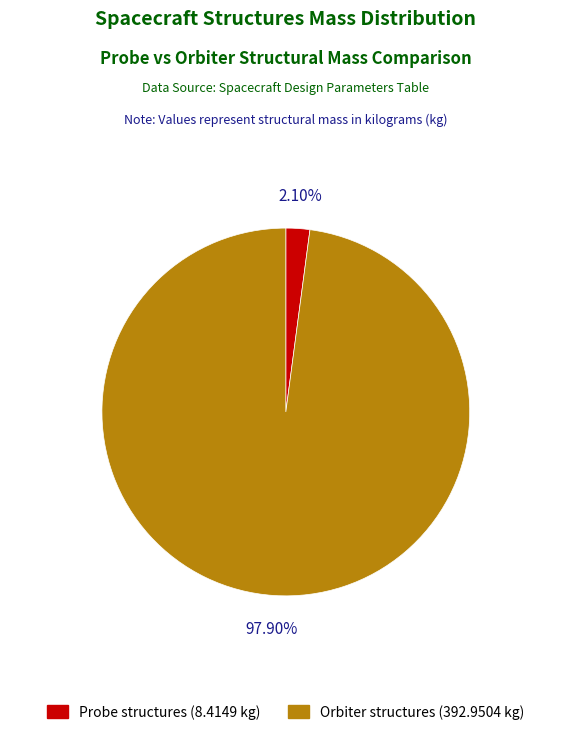

Is there any slice that represents more than half of the pie?

Yes